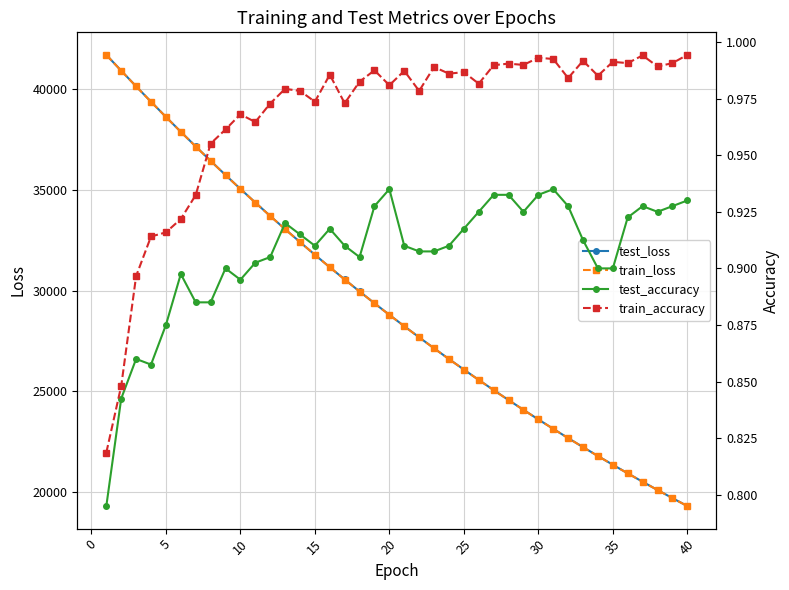

True or false: test_loss has more than 2 points higher than both neighbors.

False